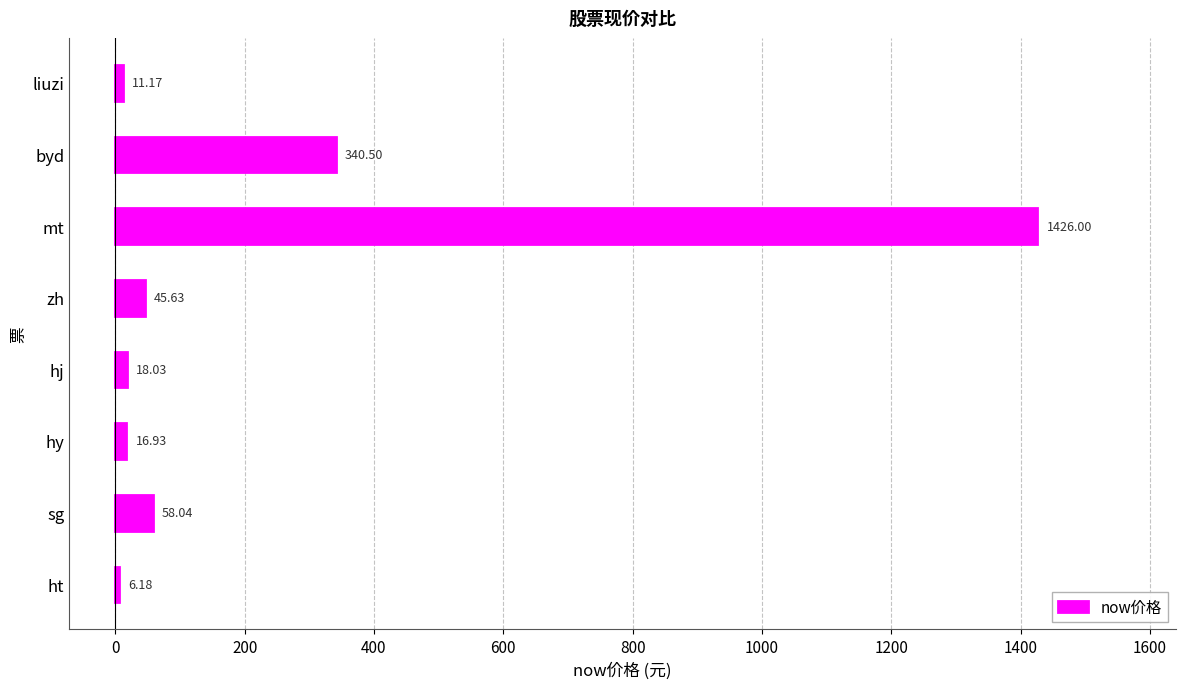

What is the change in value from hj to mt?

+1408.0